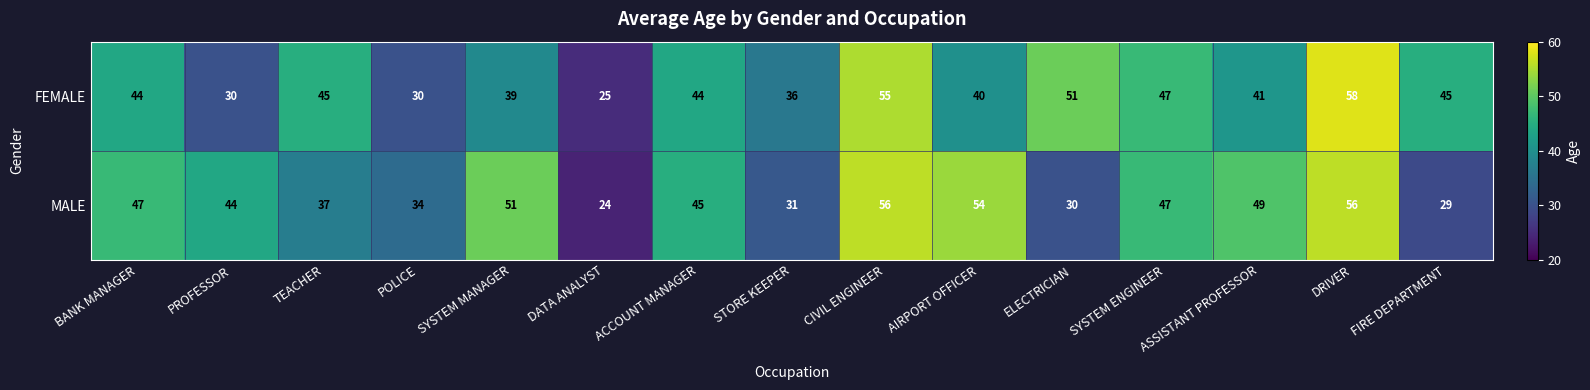

Count the number of categories in the chart.

15